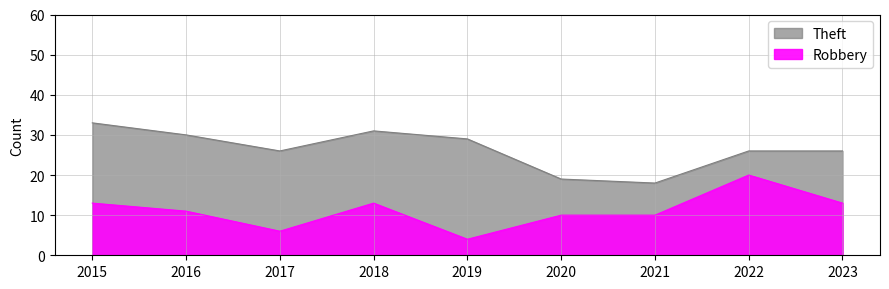

Where is the first local minimum for Robbery?

2017